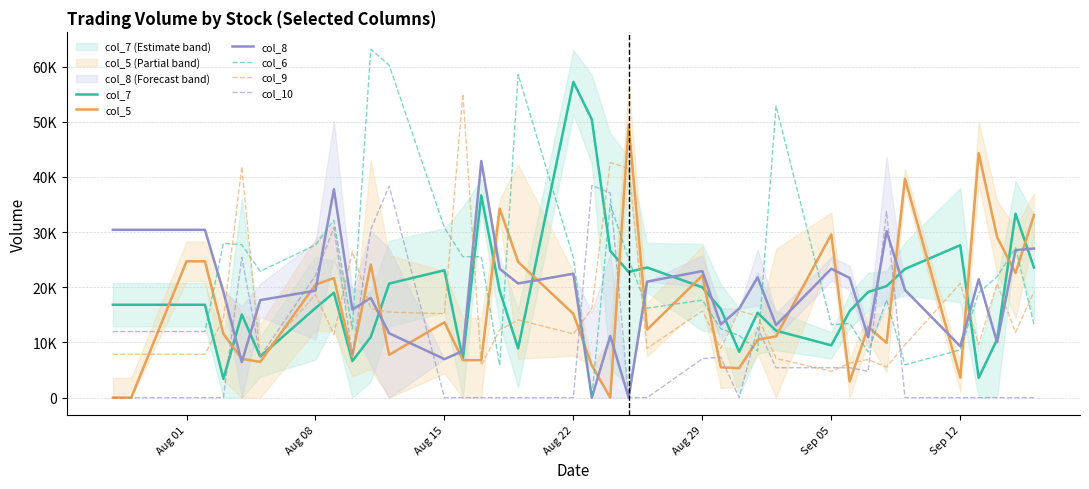

True or false: col_8 has a value of 2883.1 at 13.

False